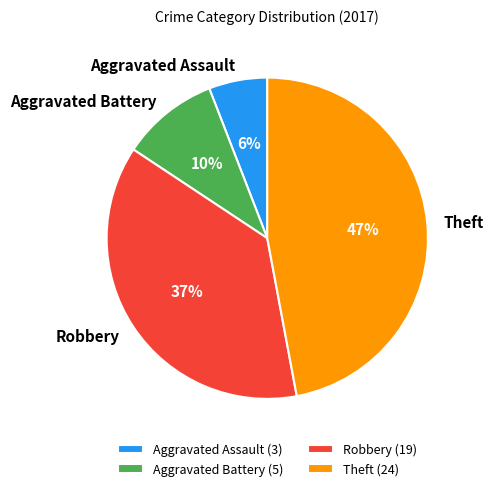

How many slices are in this pie chart?

4